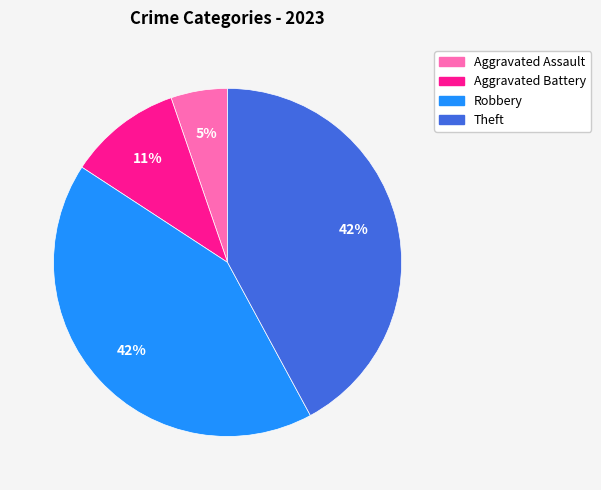

Which slice is the smallest?

Aggravated Assault